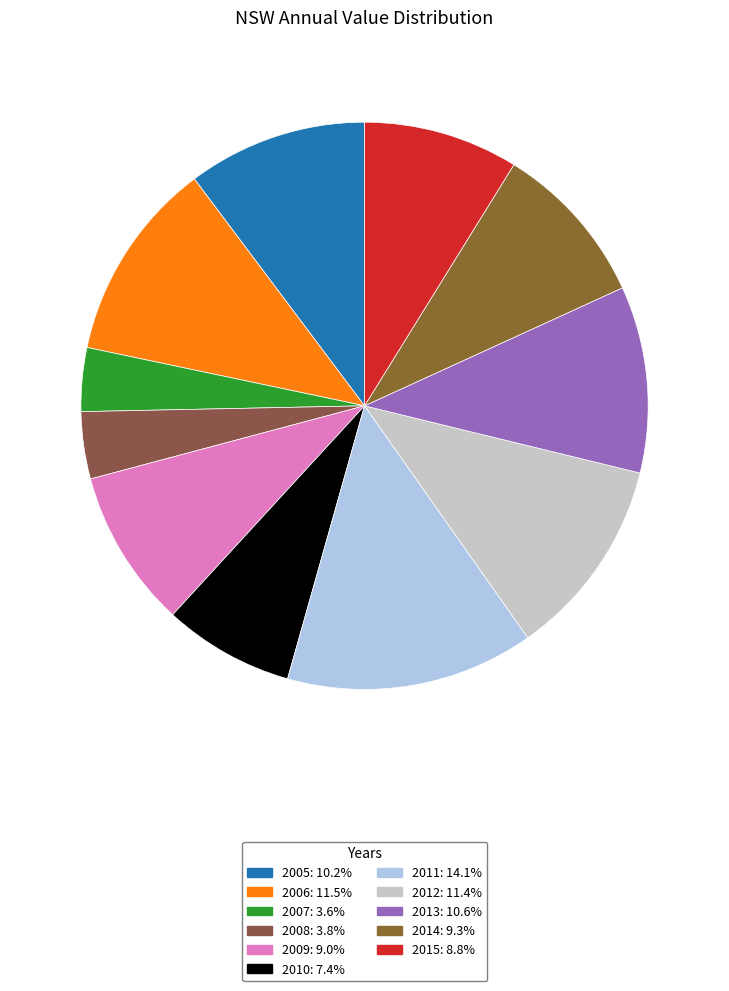

How many segments does this pie chart have?

11